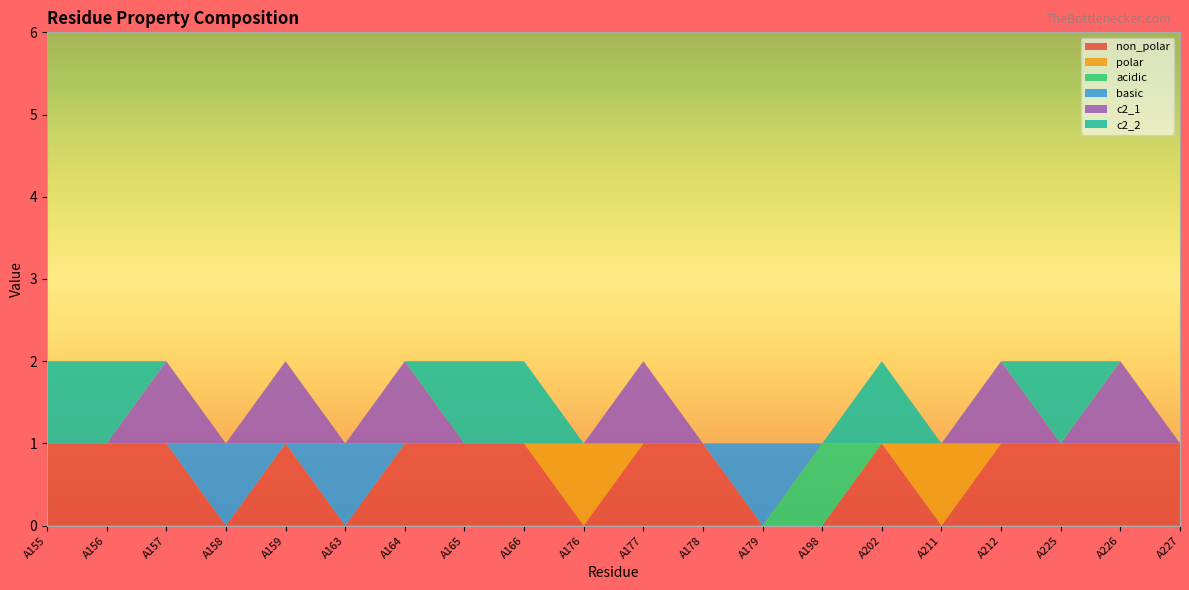

Reading right to left, what are all the values shown in this chart?

non_polar: A227=1	A226=1	A225=1	A212=1	A211=0	A202=1	A198=0	A179=0	A178=1	A177=1	A176=0	A166=1	A165=1	A164=1	A163=0	A159=1	A158=0	A157=1	A156=1	A155=1
polar: A227=0	A226=0	A225=0	A212=0	A211=1	A202=0	A198=0	A179=0	A178=0	A177=0	A176=1	A166=0	A165=0	A164=0	A163=0	A159=0	A158=0	A157=0	A156=0	A155=0
acidic: A227=0	A226=0	A225=0	A212=0	A211=0	A202=0	A198=1	A179=0	A178=0	A177=0	A176=0	A166=0	A165=0	A164=0	A163=0	A159=0	A158=0	A157=0	A156=0	A155=0
basic: A227=0	A226=0	A225=0	A212=0	A211=0	A202=0	A198=0	A179=1	A178=0	A177=0	A176=0	A166=0	A165=0	A164=0	A163=1	A159=0	A158=1	A157=0	A156=0	A155=0
c2_1: A227=0	A226=1	A225=0	A212=1	A211=0	A202=0	A198=0	A179=0	A178=0	A177=1	A176=0	A166=0	A165=0	A164=1	A163=0	A159=1	A158=0	A157=1	A156=0	A155=0
c2_2: A227=0	A226=0	A225=1	A212=0	A211=0	A202=1	A198=0	A179=0	A178=0	A177=0	A176=0	A166=1	A165=1	A164=0	A163=0	A159=0	A158=0	A157=0	A156=1	A155=1